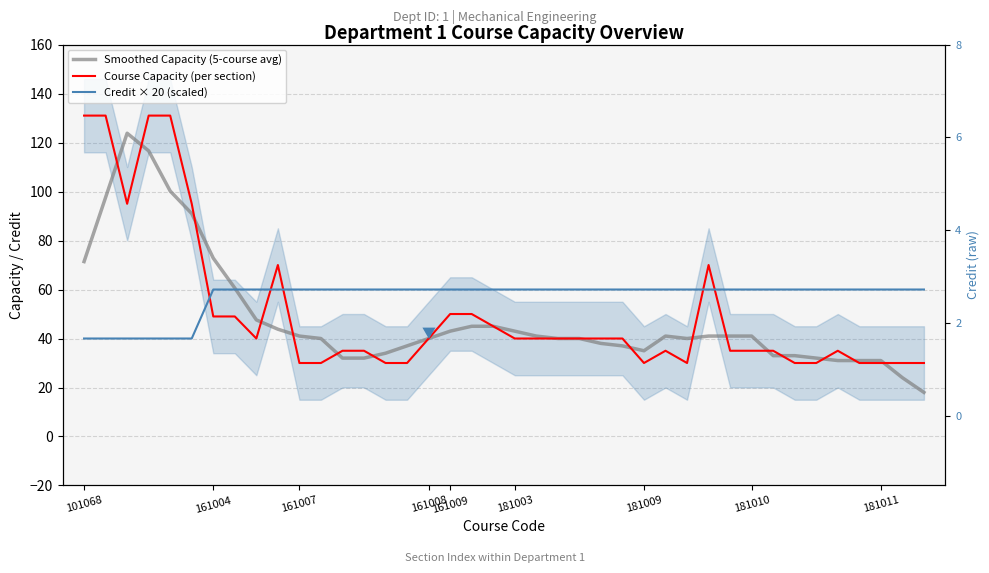

True or false: Course Capacity (per section) and Smoothed Capacity (5-course avg) intersect in this chart.

True